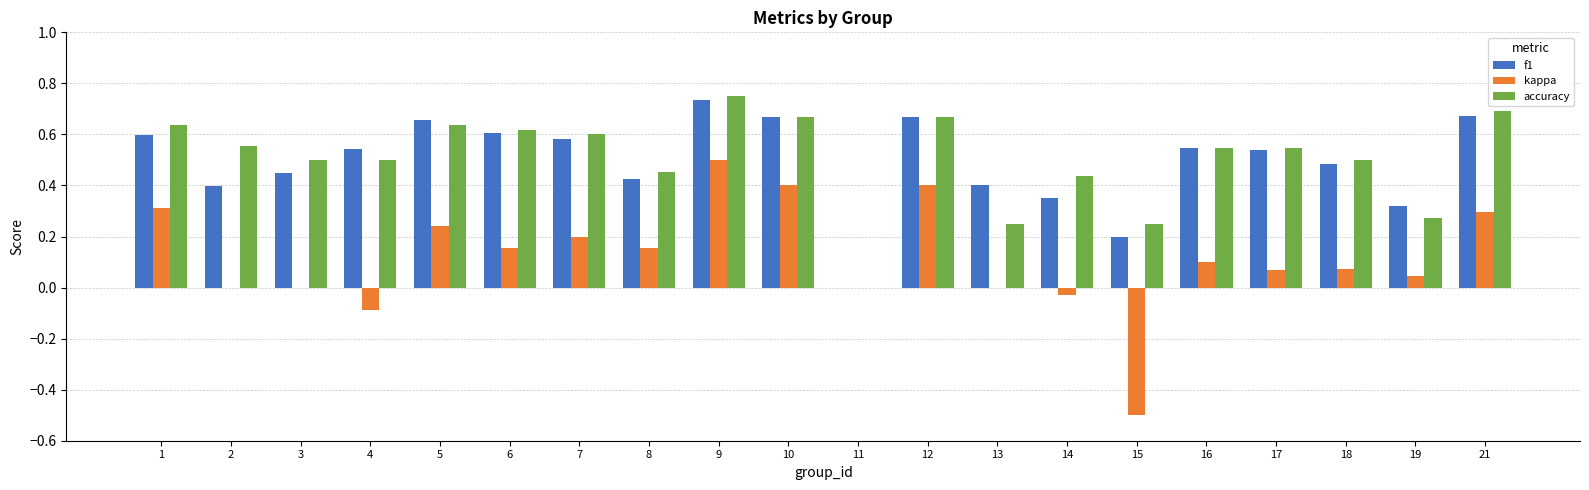

The accuracy series shows 0.7 at 18. True or false?

False